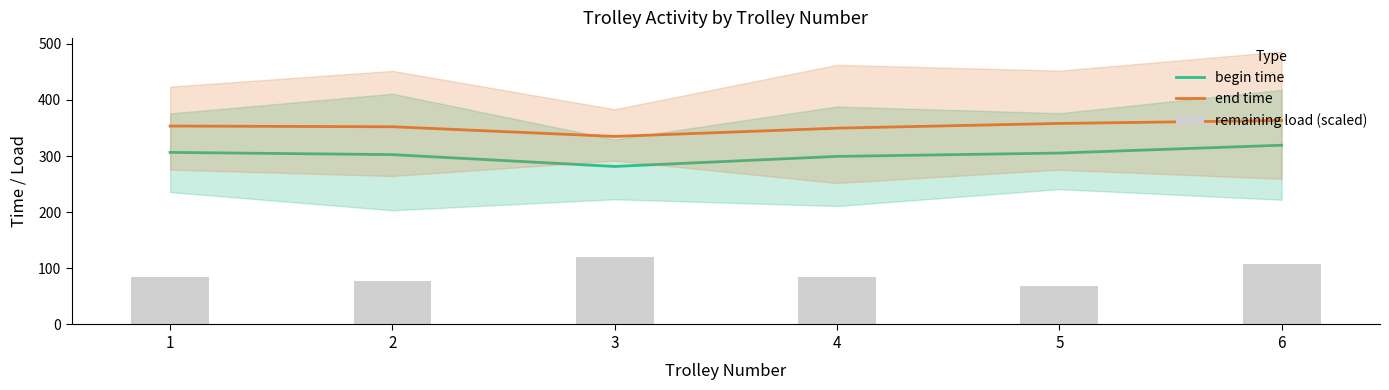

True or false: begin time and end time intersect in this chart.

False